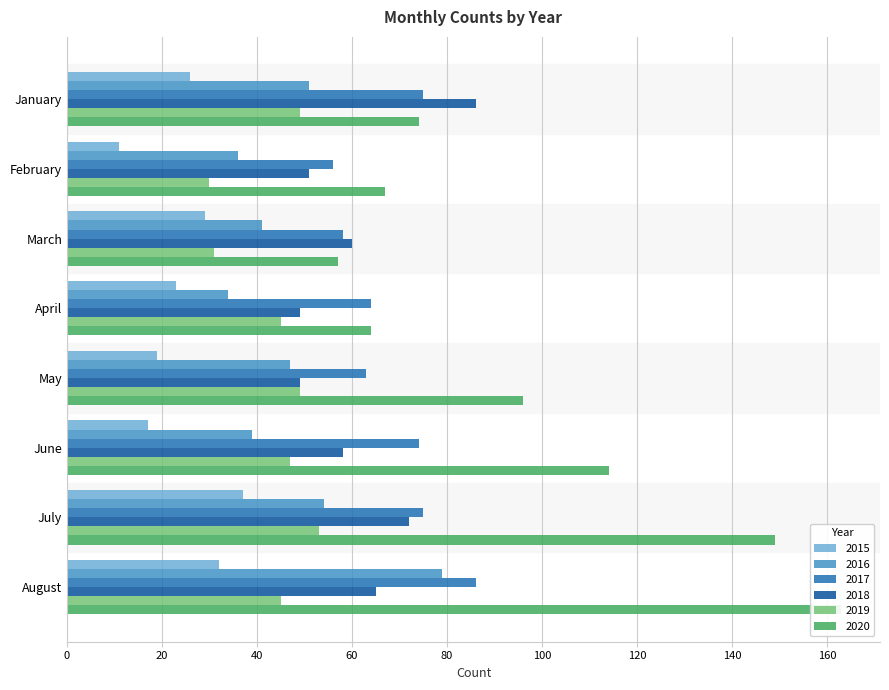

Between February and June, which series saw the biggest shift?

2020